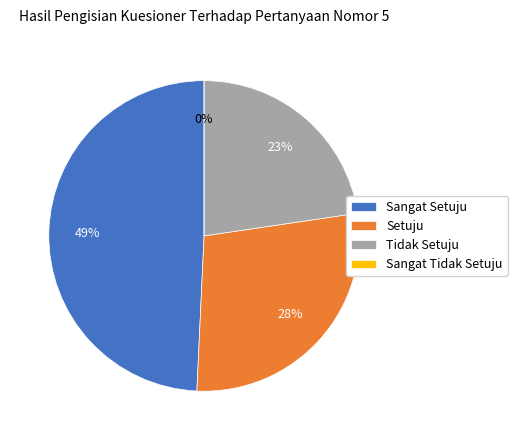

Is 2013/07/30 the majority of the pie?

No